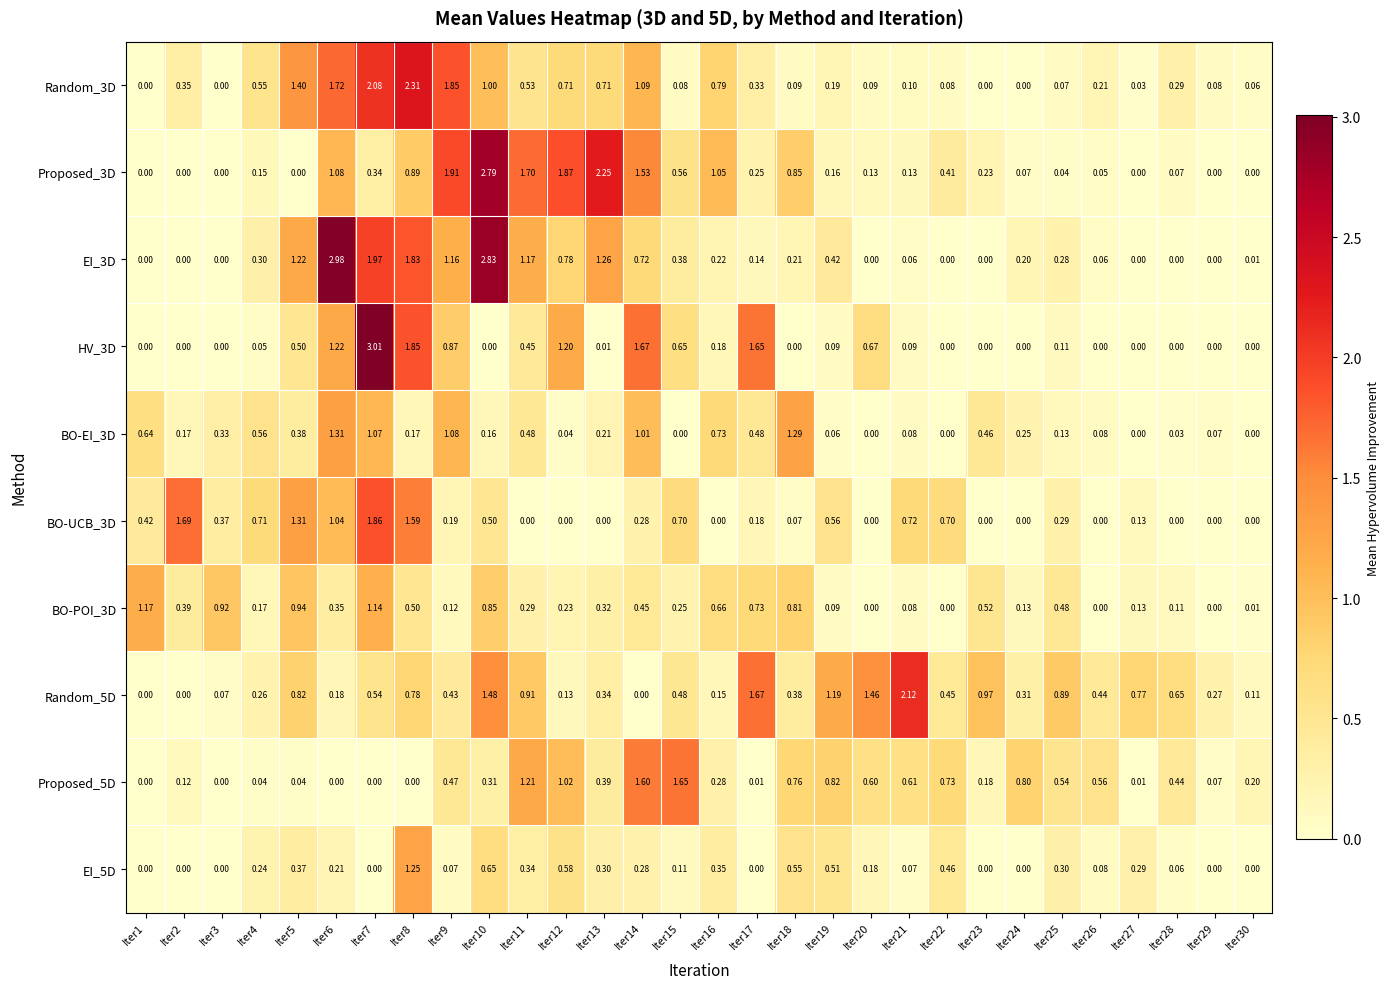

How many positive values does the BO-UCB_3D series have?

19